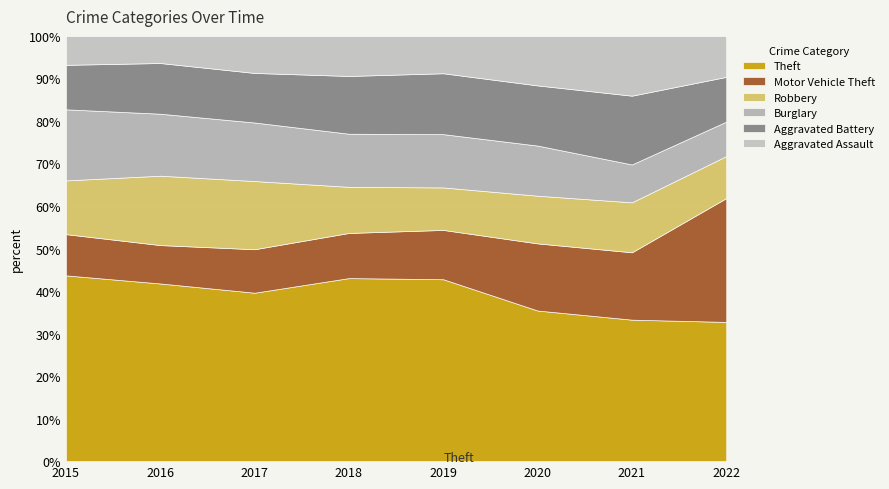

At 2019, list the series in order from smallest to largest.

Aggravated Assault, Robbery, Motor Vehicle Theft, Burglary, Aggravated Battery, Theft